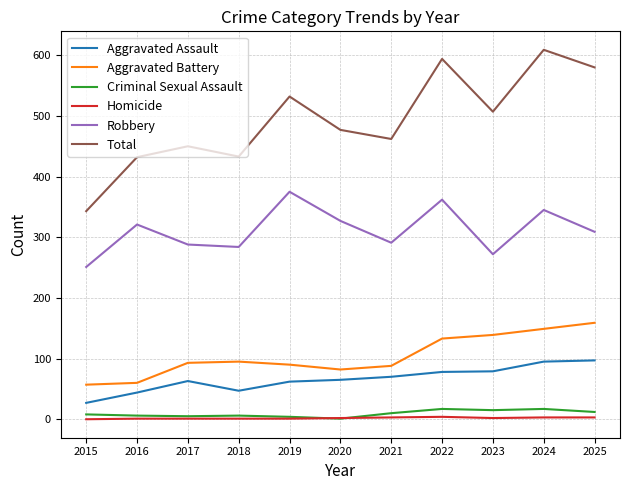

Is it true that Total equals 121 at 2016?

False